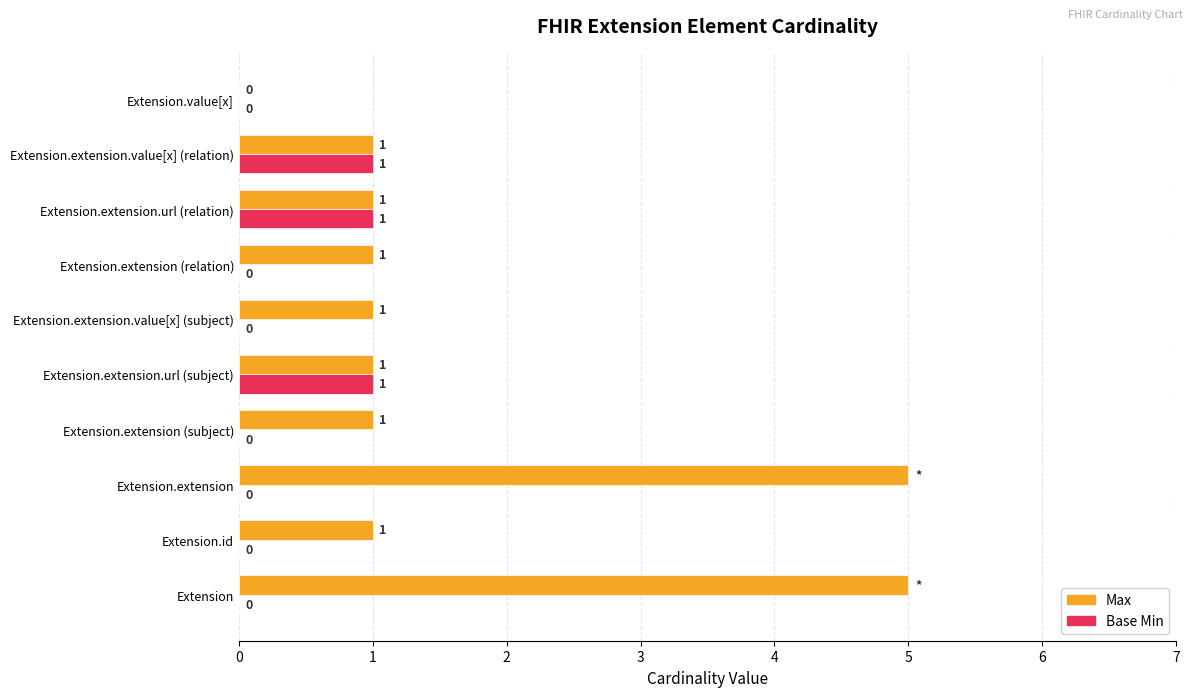

What is the greatest value displayed?

5